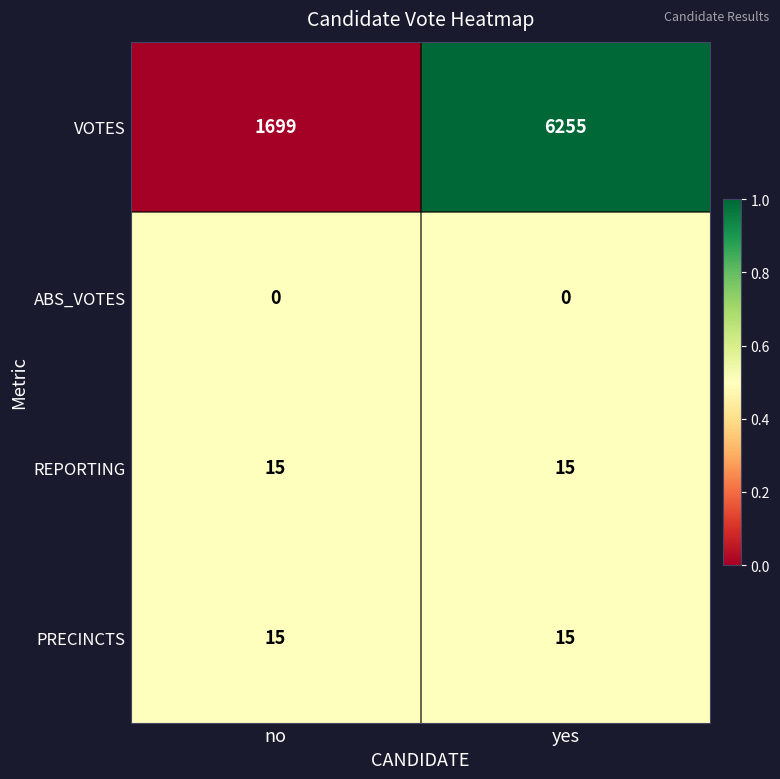

What is the total value across all series at no?

1729